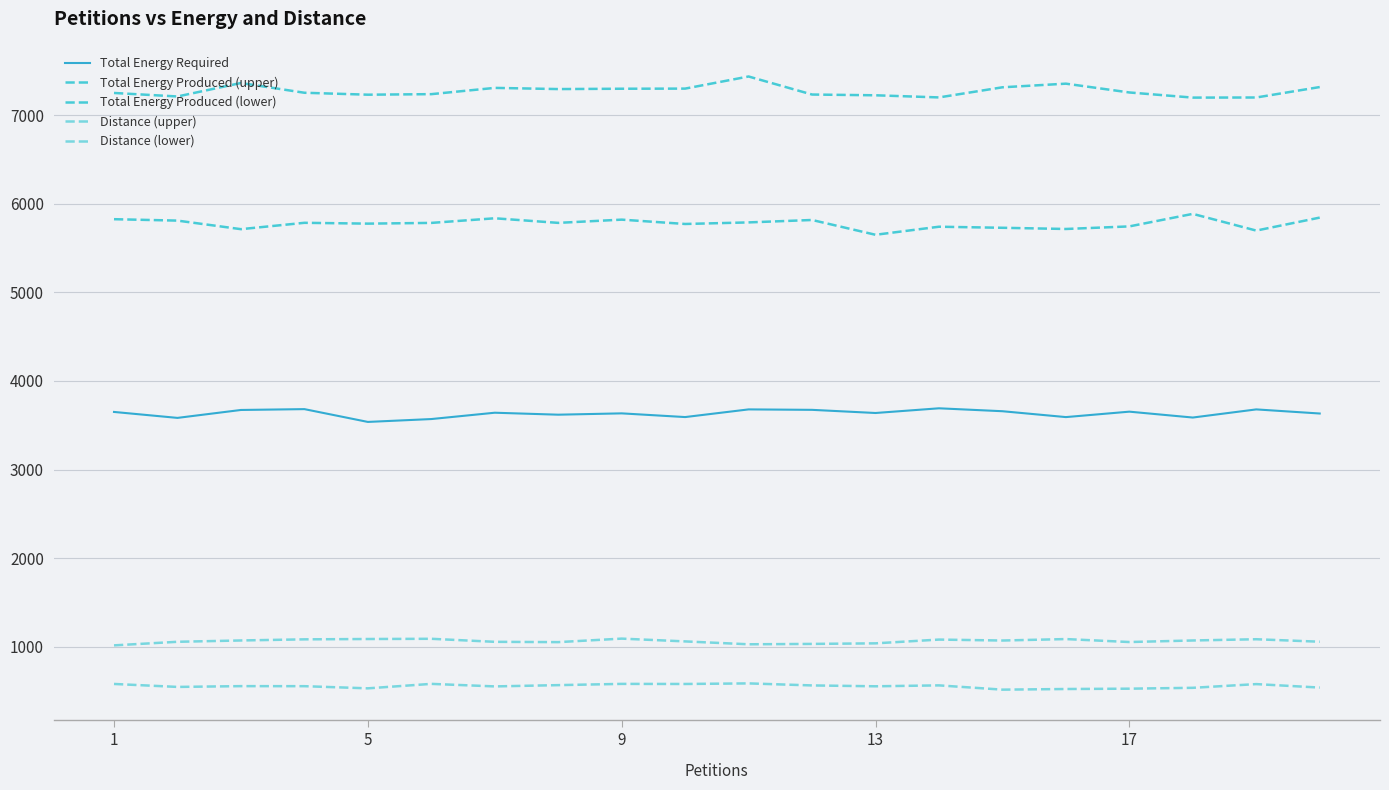

At which label does Total Energy Required first exceed 3641?

1